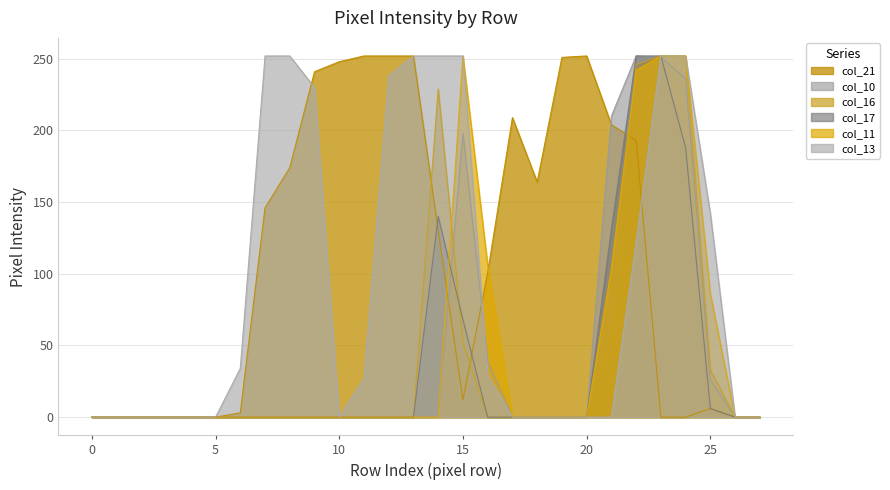

What is the greatest value displayed?

252